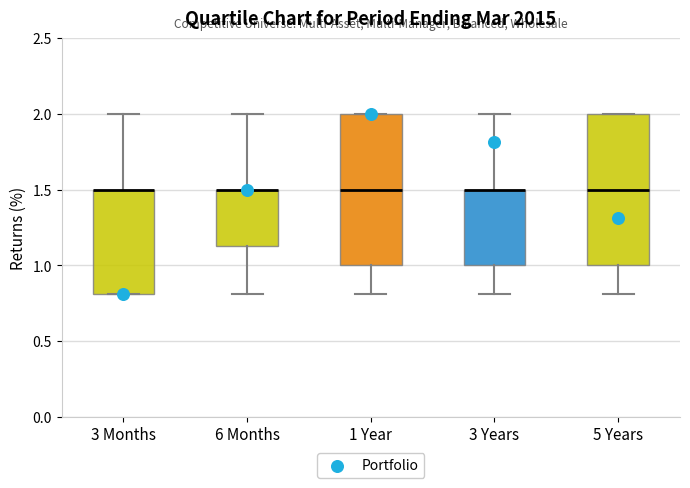

Where is the upper edge of the box for 5 Years on the y-axis? The values are not printed on the chart, so give them approximately, as read against the axis.

2.00